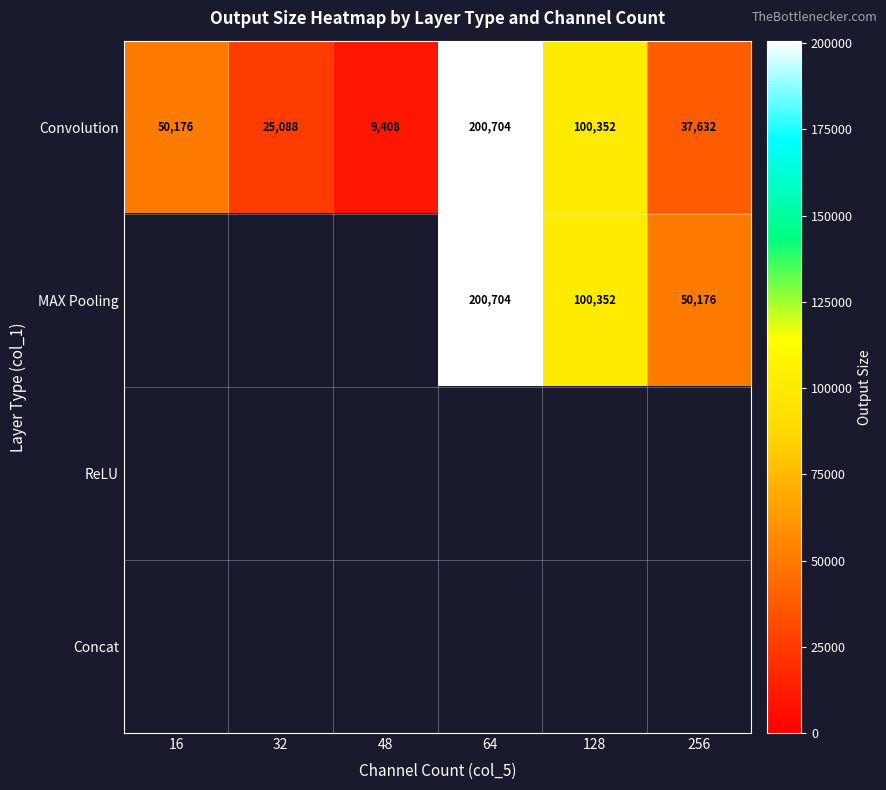

Is it true that Convolution equals 25088 at 32?

True